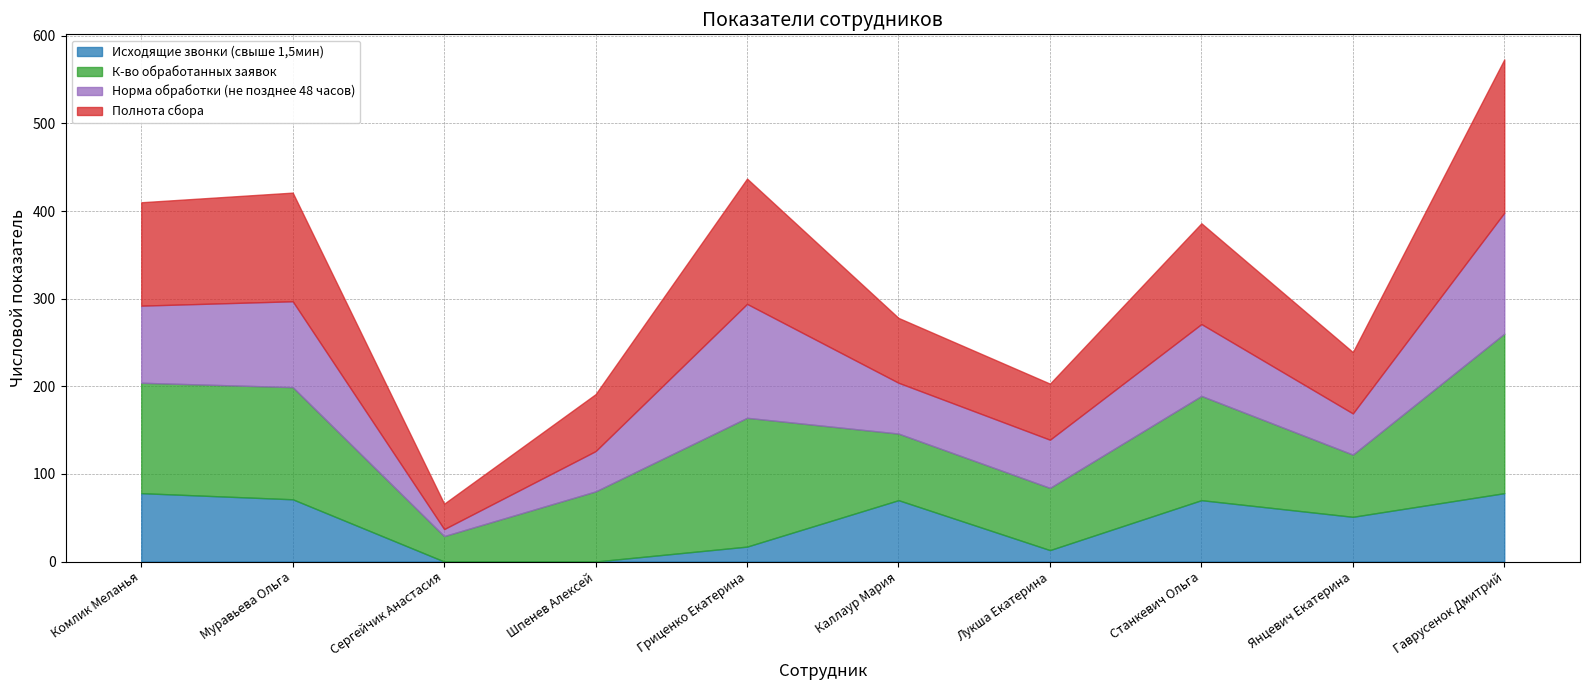

In Исходящие звонки (свыше 1,5мин), how many points are lower than both neighbors (excluding endpoints)?

2